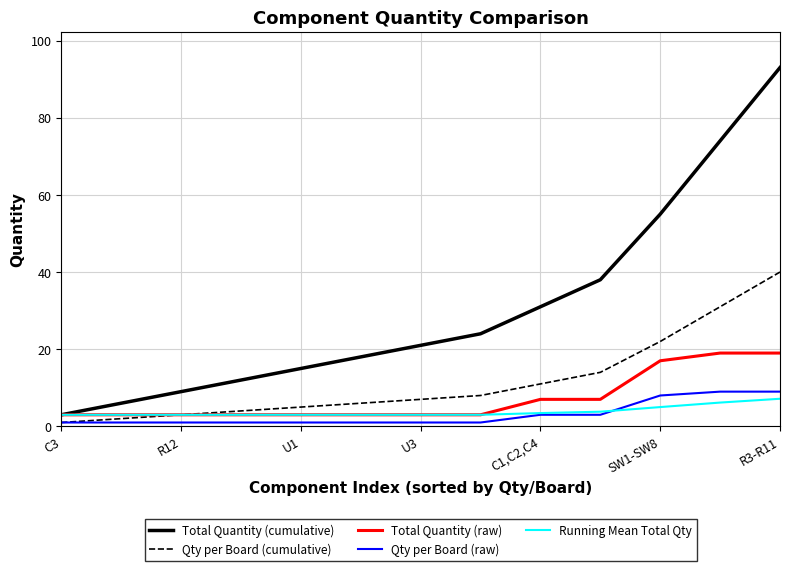

What is the highest value of the Qty per Board (cumulative) series?

40.0